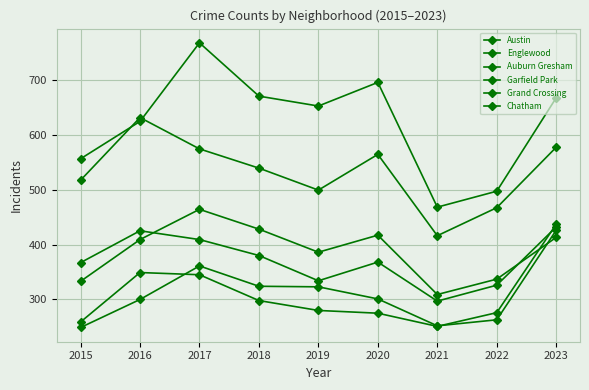

Which series changed the most between 2017 and 2020?

Austin